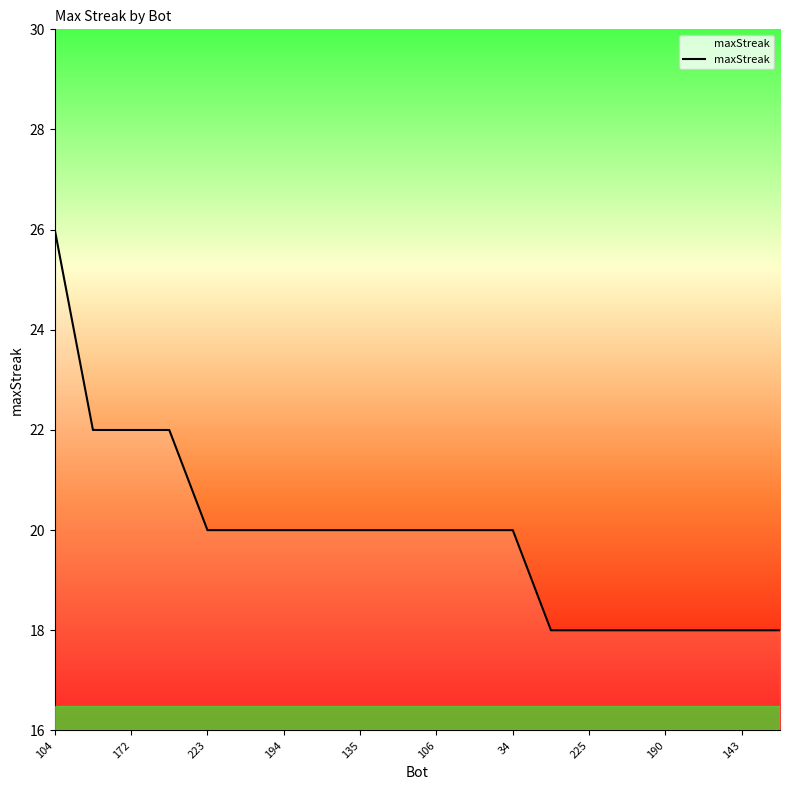

How many categories are shown in the chart?

20